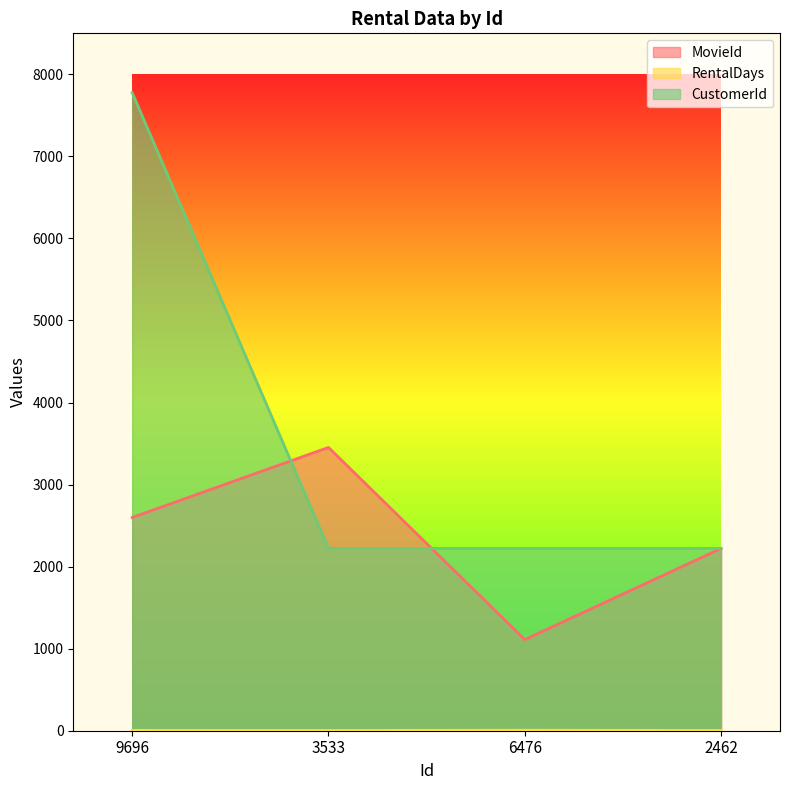

What is the label of the 2nd point from the left?

3533